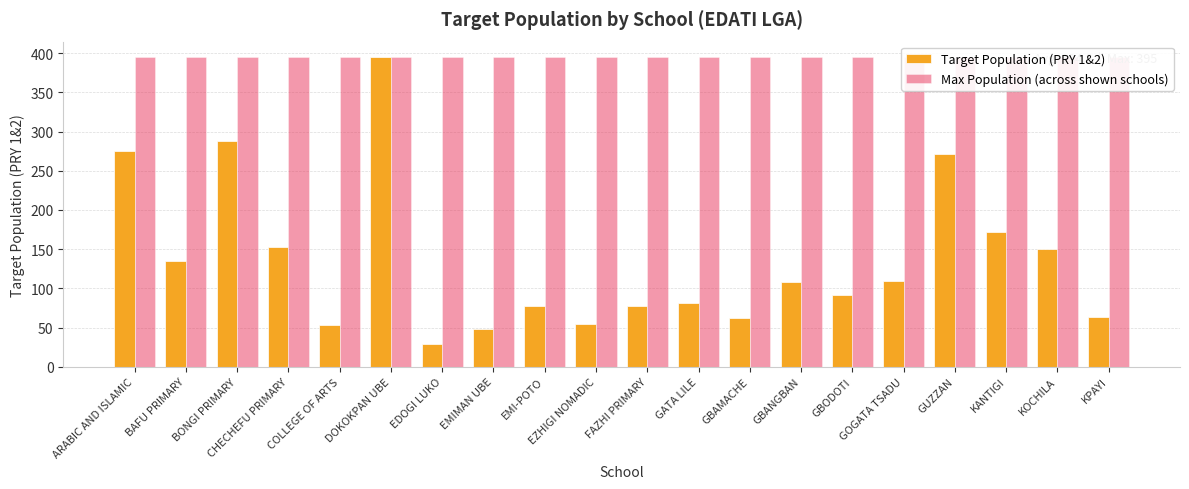

What is the approximate value of Max Population (across shown schools) at ARABIC AND ISLAMIC?

395